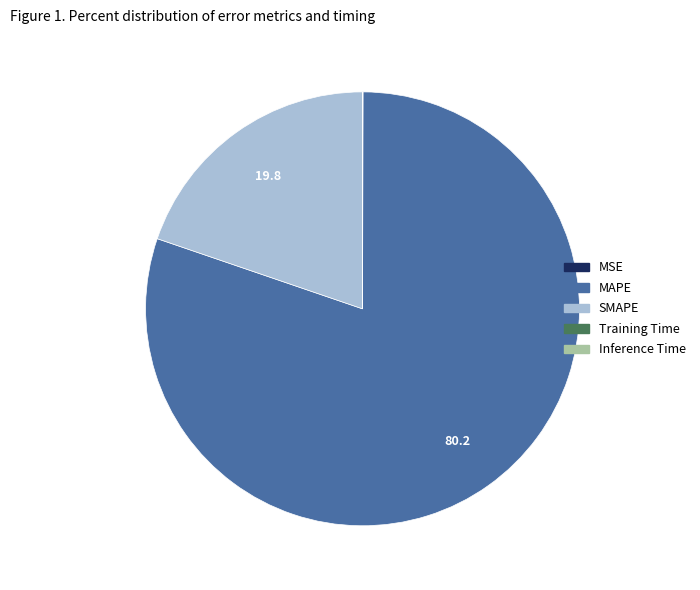

Is it true that MAPE is 70% of the pie?

False